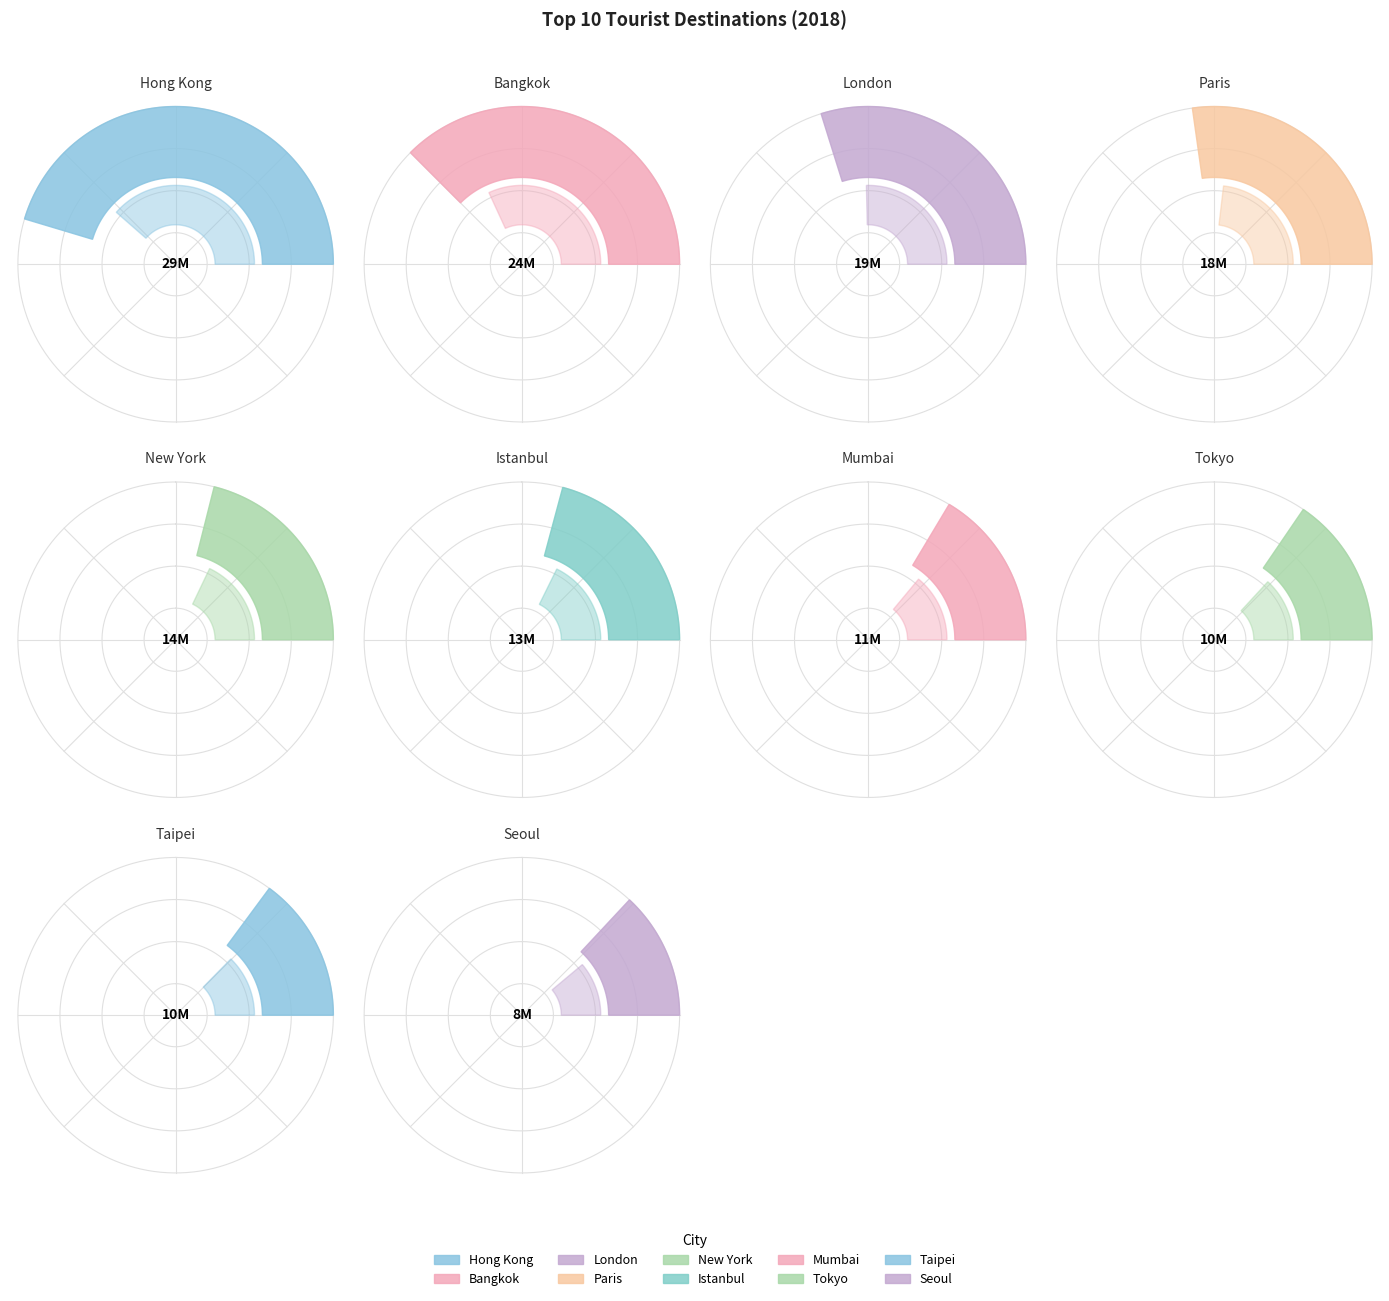

True or false: Taipei accounts for 18% of the total.

False